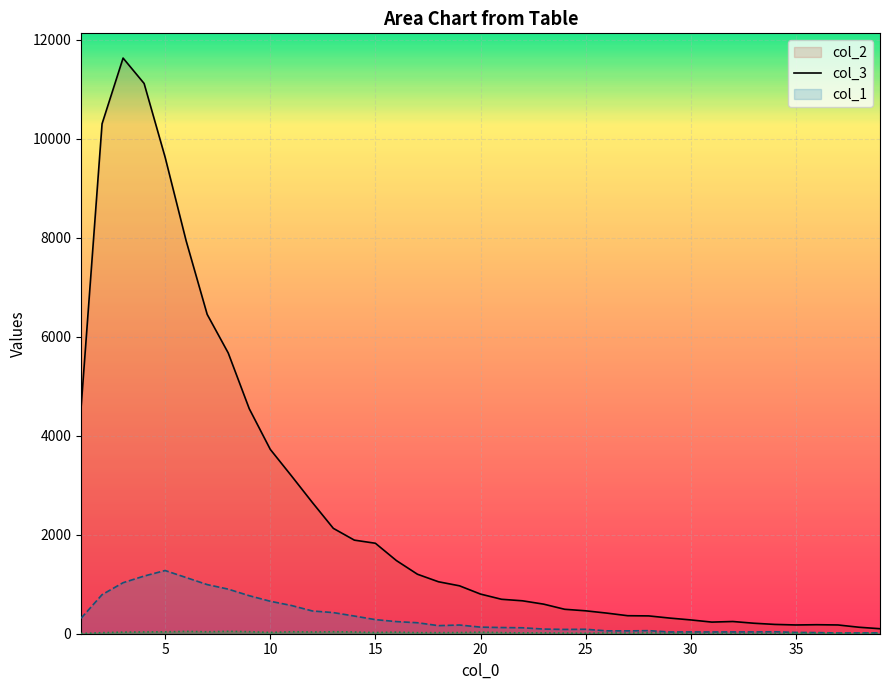

True or false: col_1 and col_3 cross at least once.

False